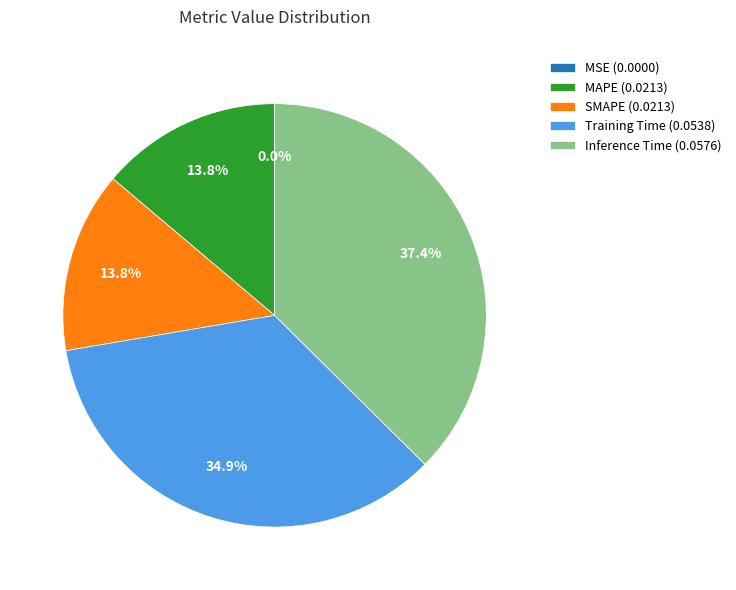

Is there a majority slice in this chart?

No